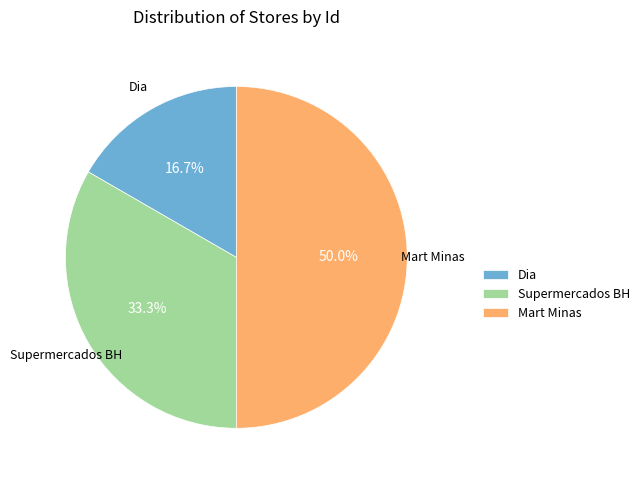

Is it true that Dia is 17% of the pie?

True